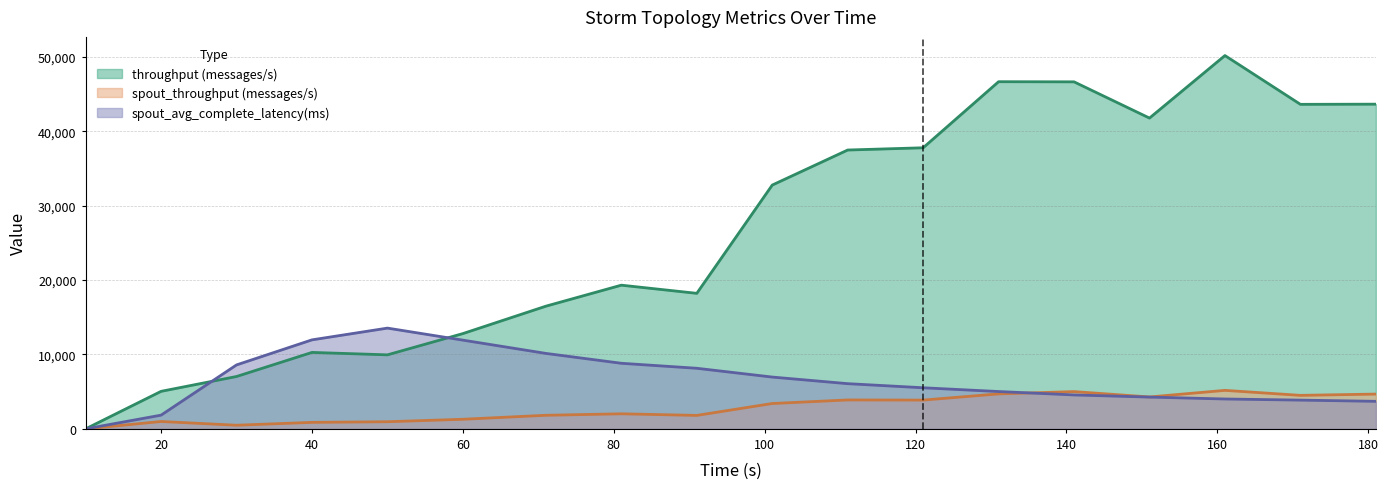

Where do throughput (messages/s) and spout_avg_complete_latency(ms) first cross each other?

20 and 30